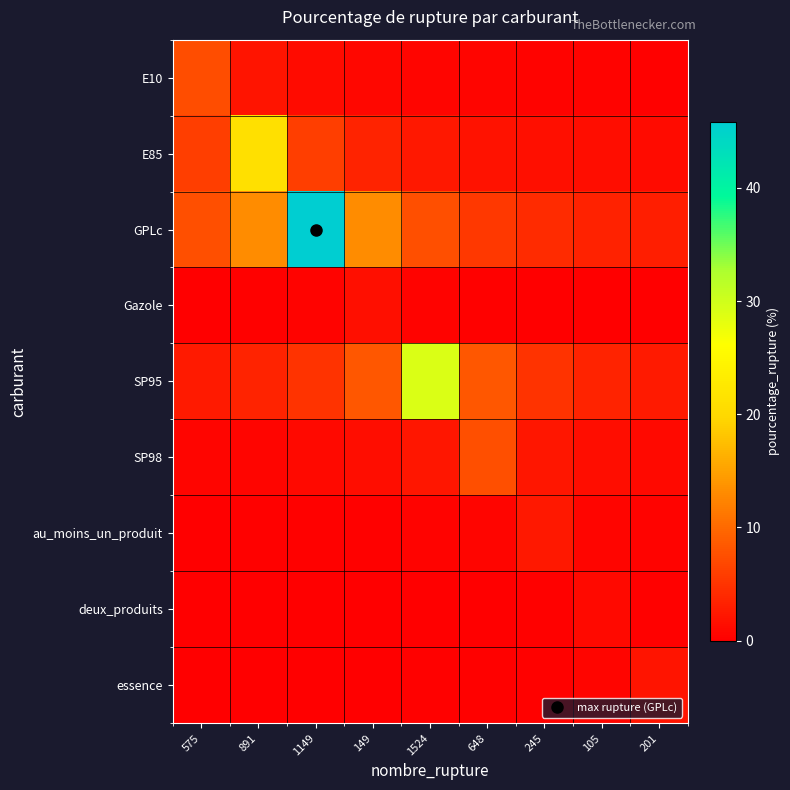

How many distinct data groups are displayed?

9